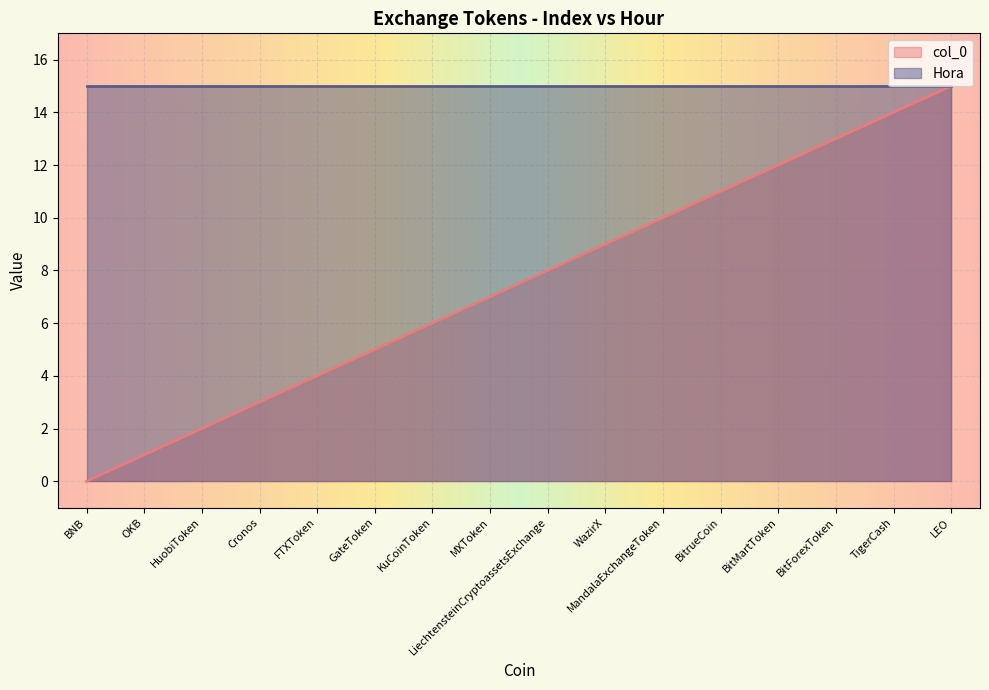

What position from the right is OKB?

15